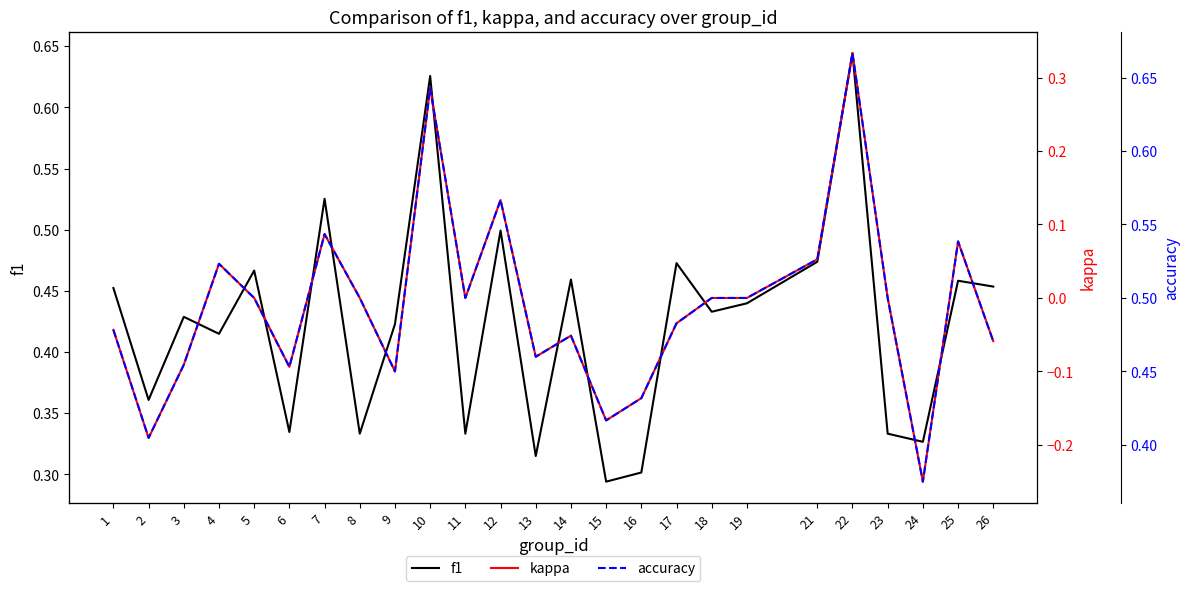

How many lines are shown in the chart?

3